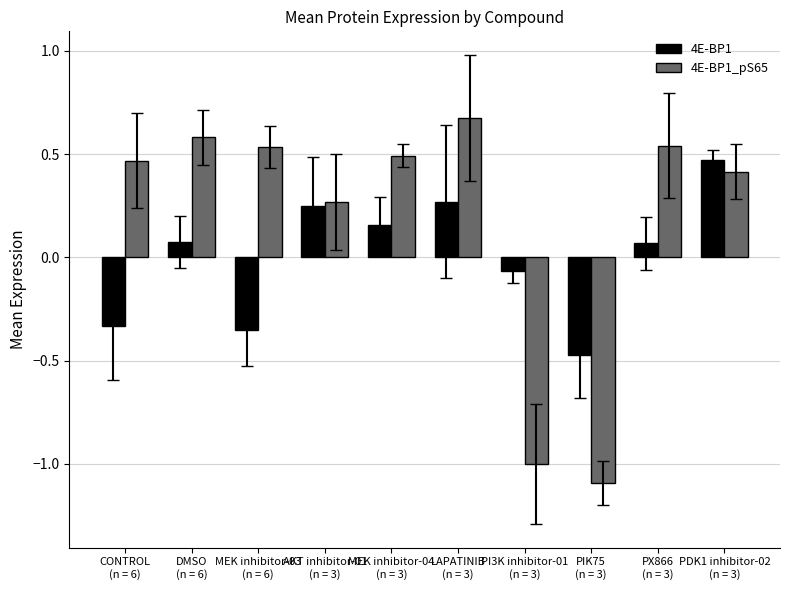

What position from the right is DMSO
(n = 6)?

9